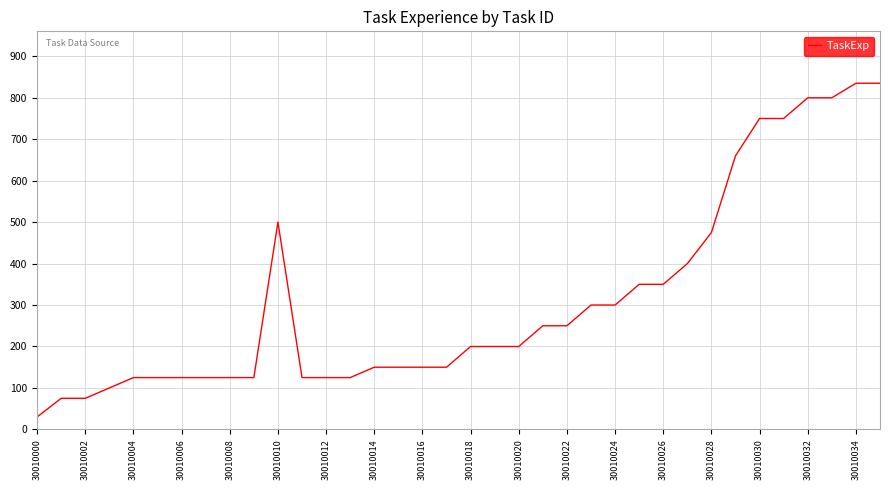

What is the sum of all values?

11210